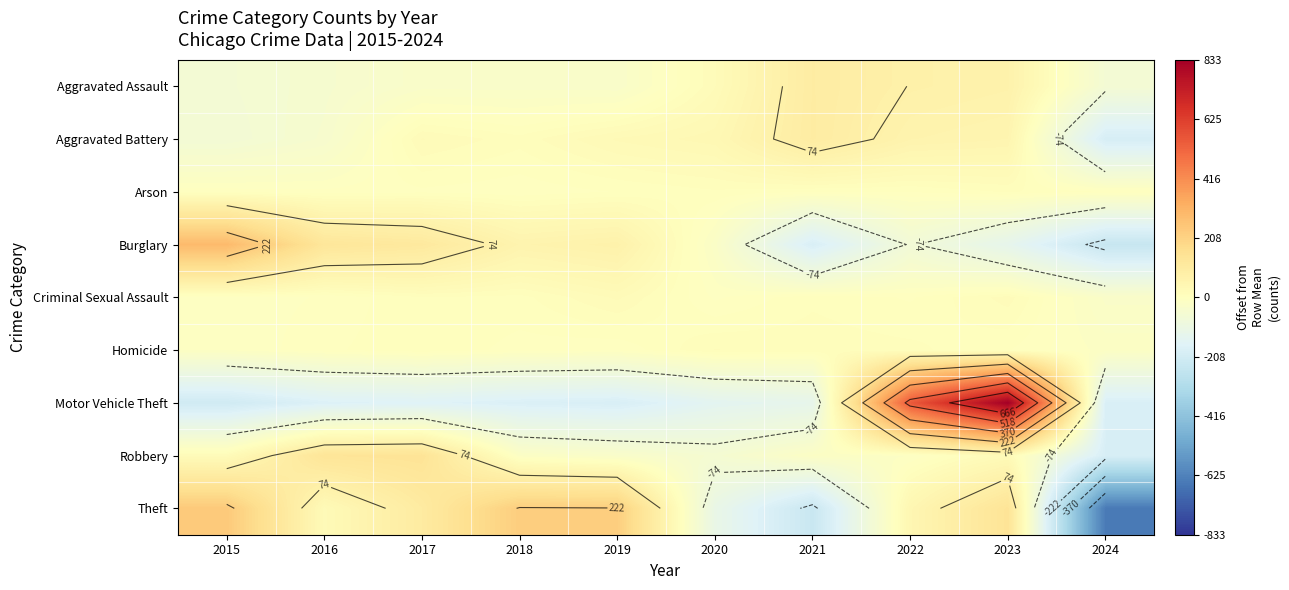

The Robbery series shows 142.7 at 2017. True or false?

True